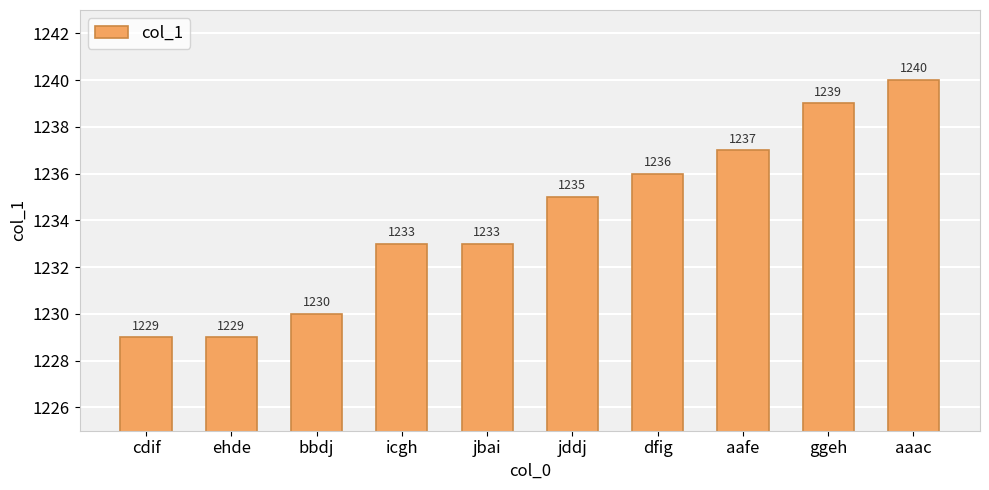

Reading left to right, what are all the values shown in this chart?

1229	1229	1230	1233	1233	1235	1236	1237	1239	1240